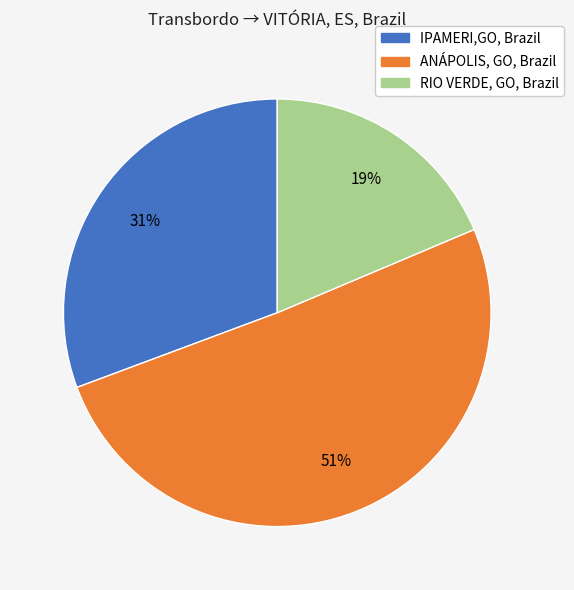

Approximately how many times larger is the value at IPAMERI,GO, Brazil compared to RIO VERDE, GO, Brazil?

1.6